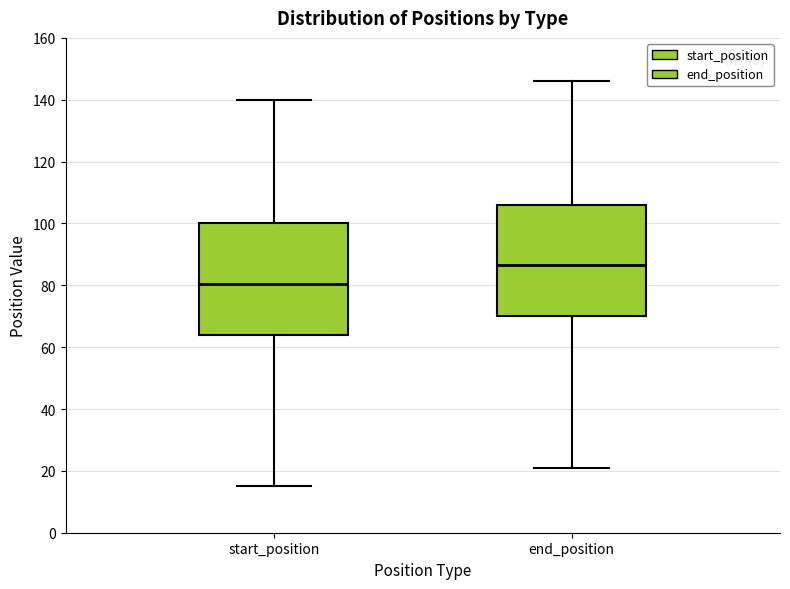

Where does the upper whisker of the box for end_position end on the y-axis? The values are not printed on the chart, so give them approximately, as read against the axis.

146